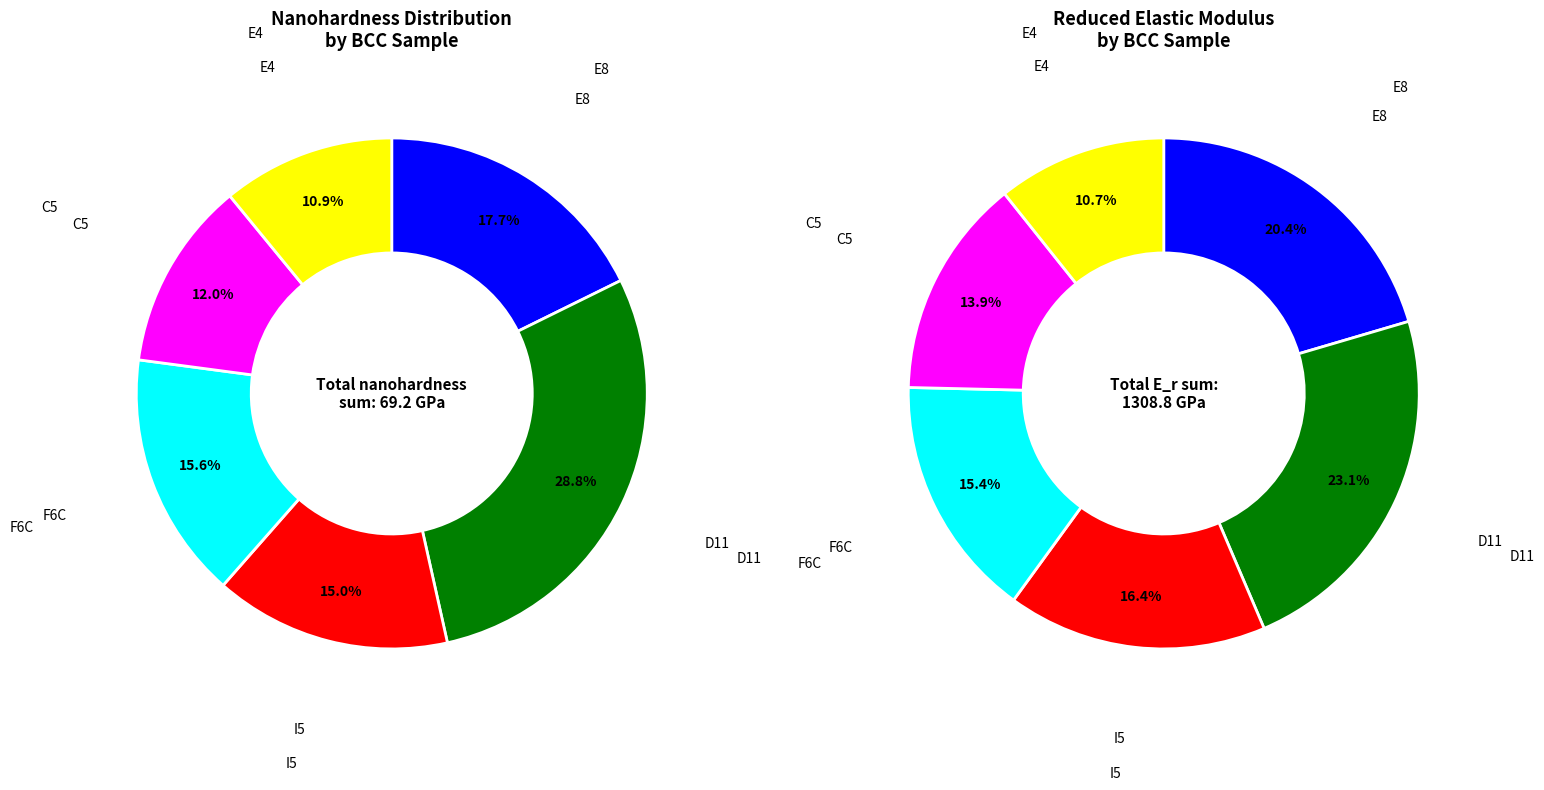

What is the change in value from E8 (Zr12 Mo23 Ta25 W40) to C5 (Zr18 Mo18 Ta36 W28)?

-3970000000